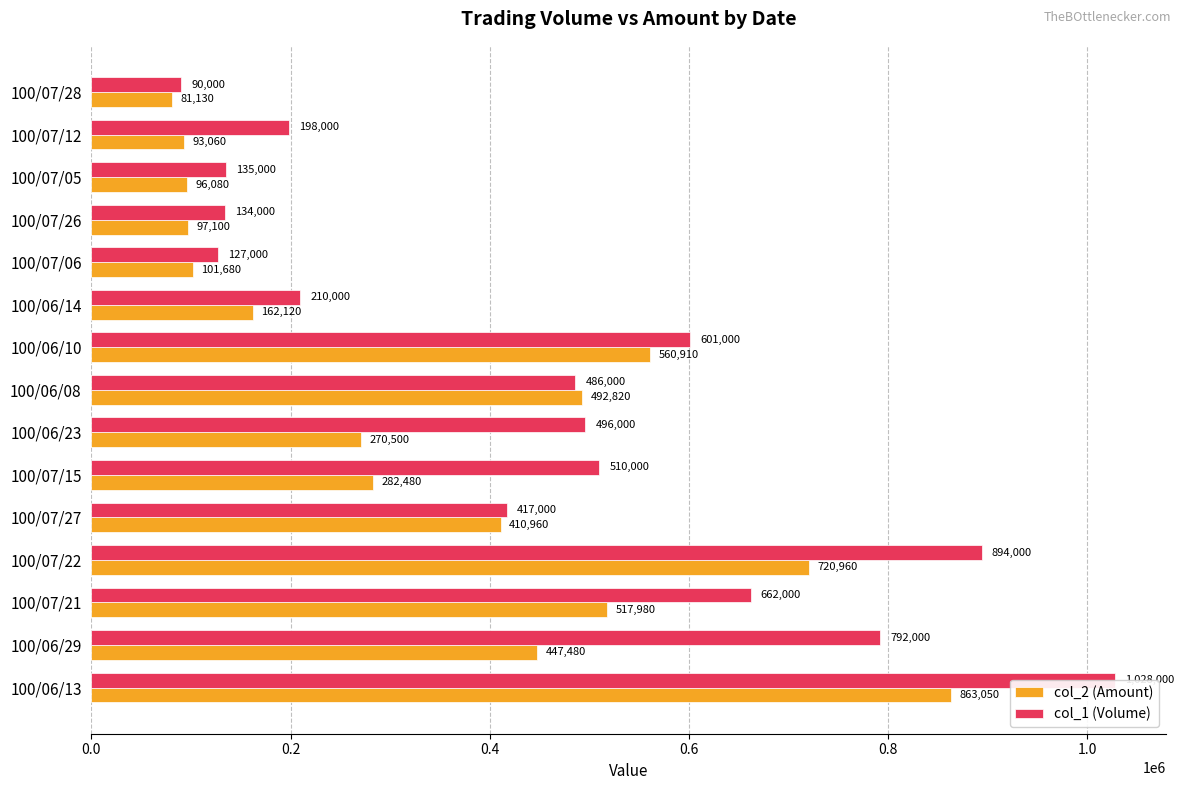

At how many categories does at least one series exceed 968411?

1